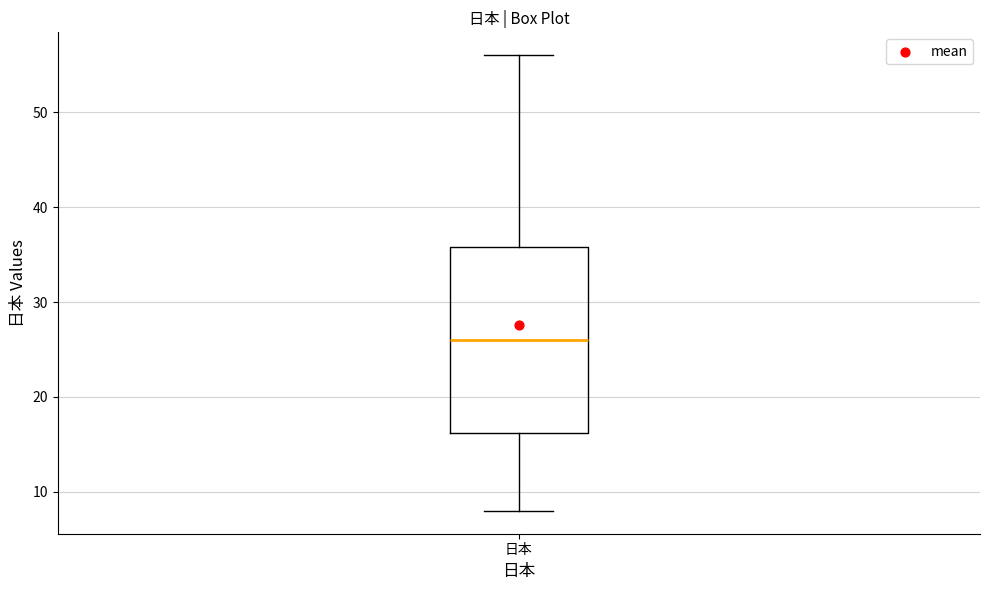

Read this box plot against the y-axis: the position of the median line, the range covered by the box, and the ends of both whiskers. The values are not printed on the chart, so give them approximately, as read against the axis.

median 26, box 16 to 36, whiskers 8 to 56